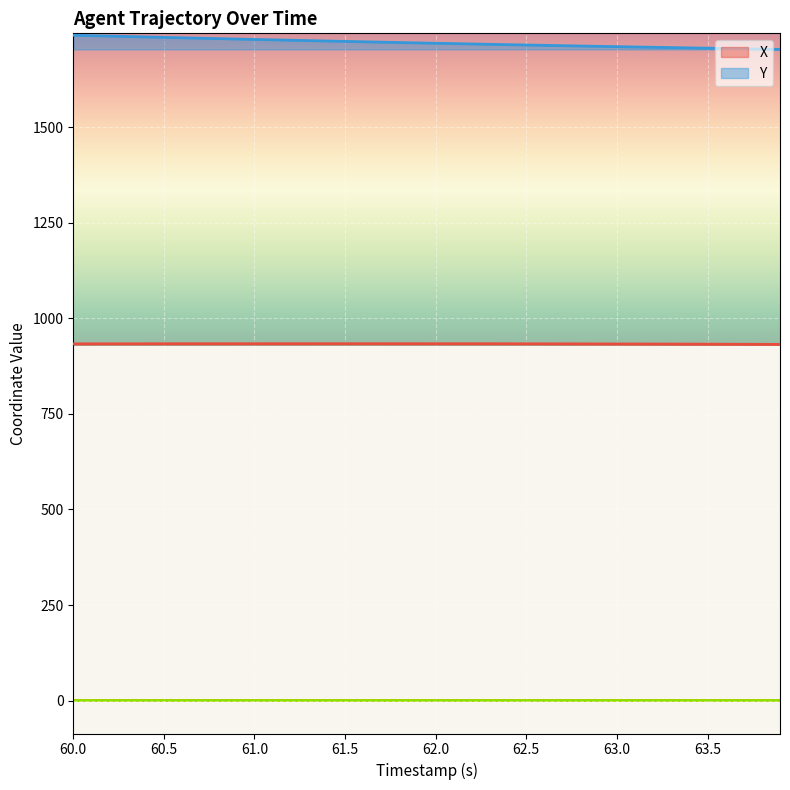

True or false: X and Y cross at least once.

False